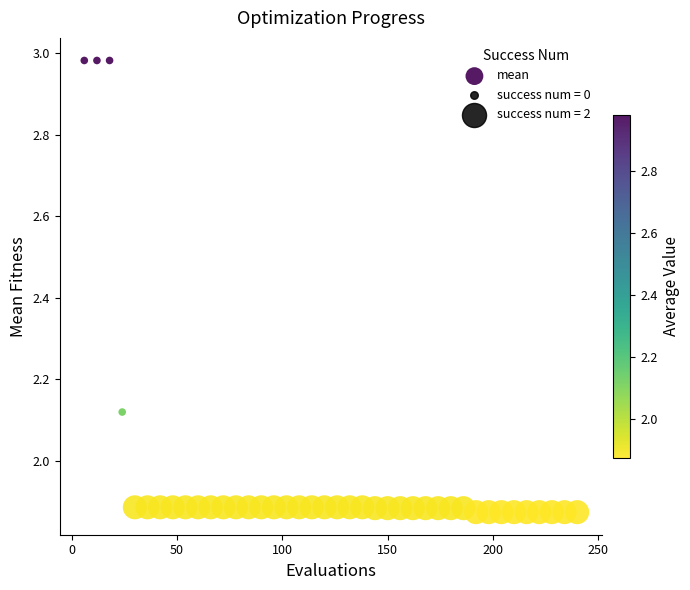

What is the range of X values (max minus min)?

234.0